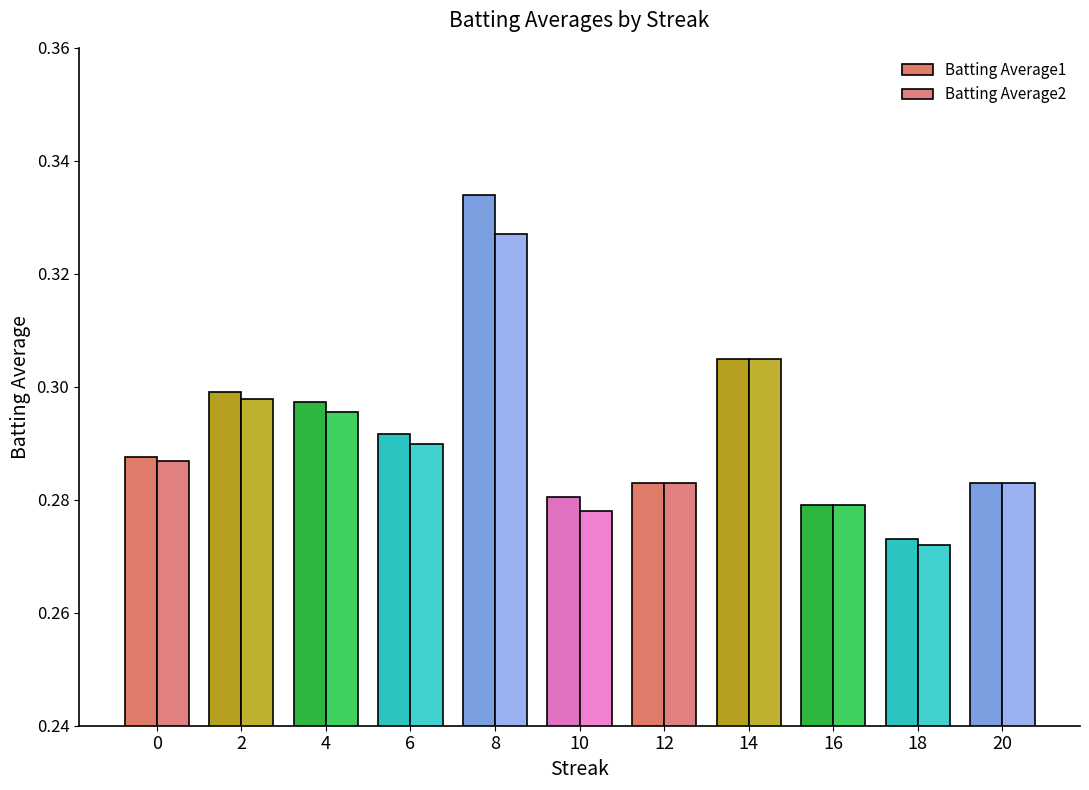

Which category has the lowest value in the Batting Average2 series?

18